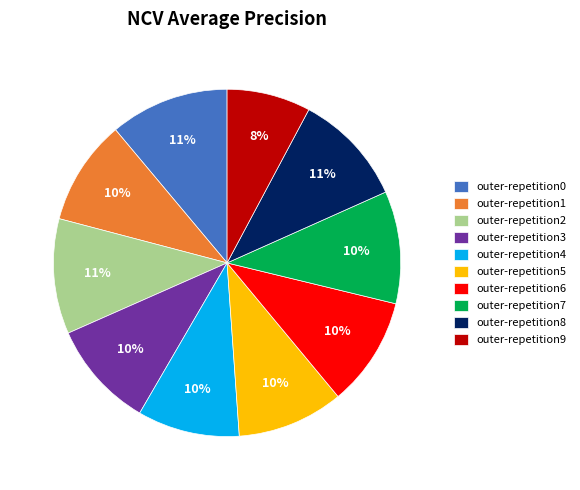

To the nearest percent, what percentage of the pie is outer-repetition8?

11%